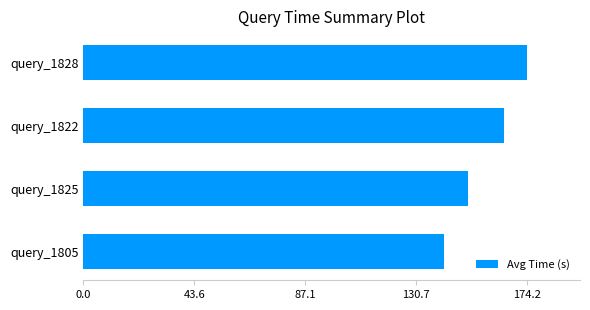

Reading bottom to top, transcribe all the data shown in this chart.

141.5	151.2	165.3	174.2